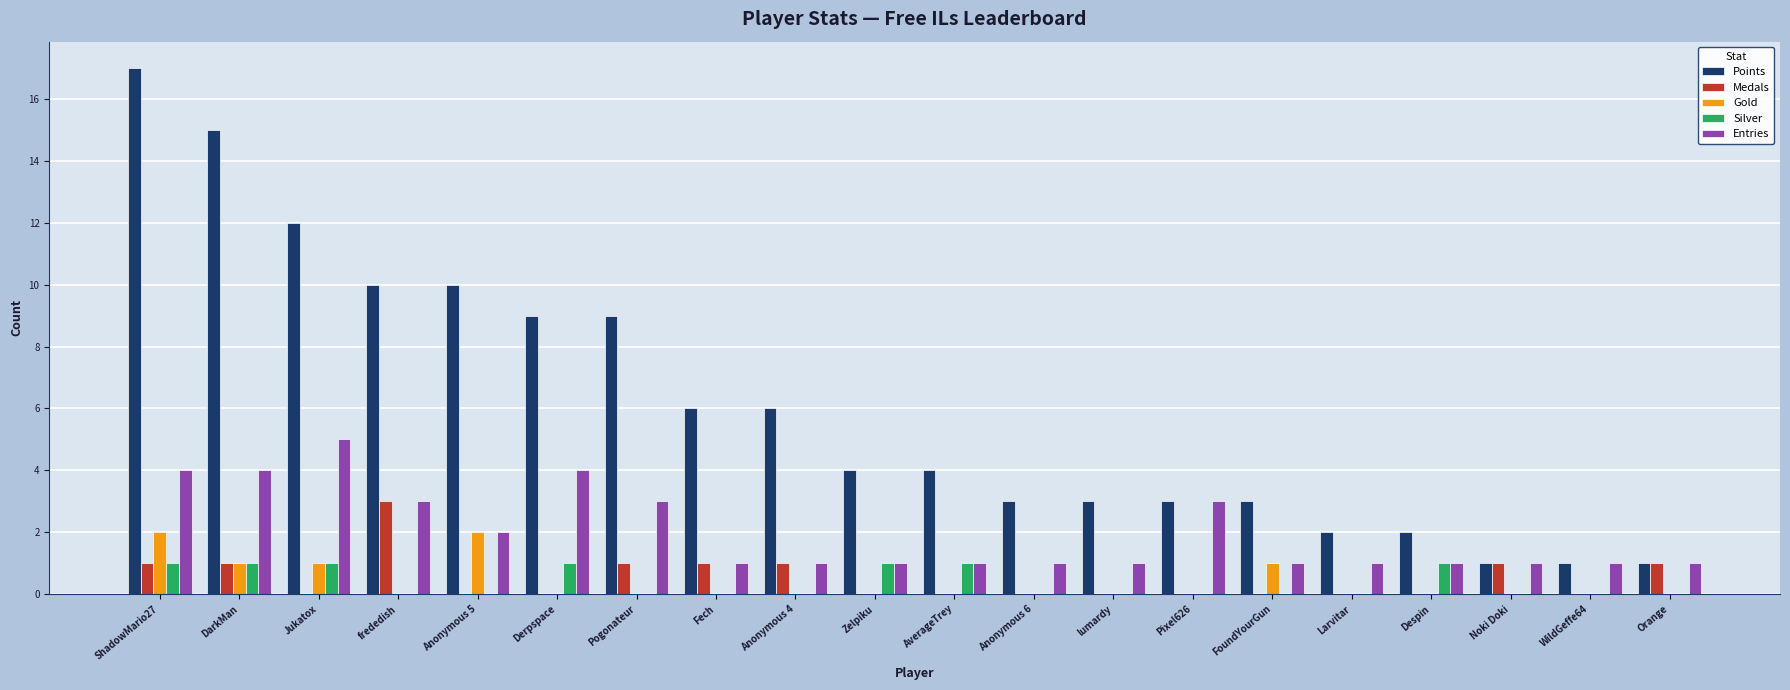

Which category has the highest value across all series?

ShadowMario27